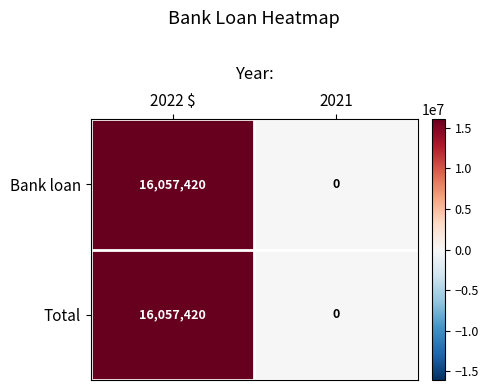

How many data points in Bank loan are less than 16057420?

1